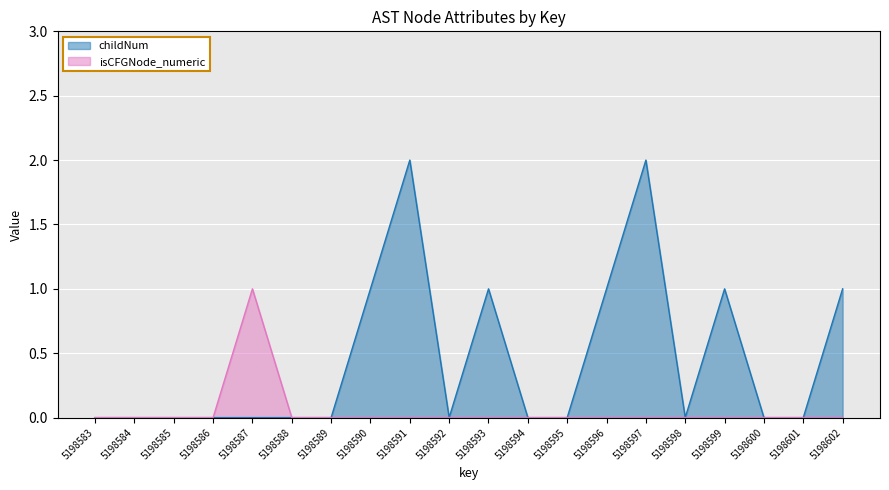

What is the difference between the highest and lowest values at 5198602?

1